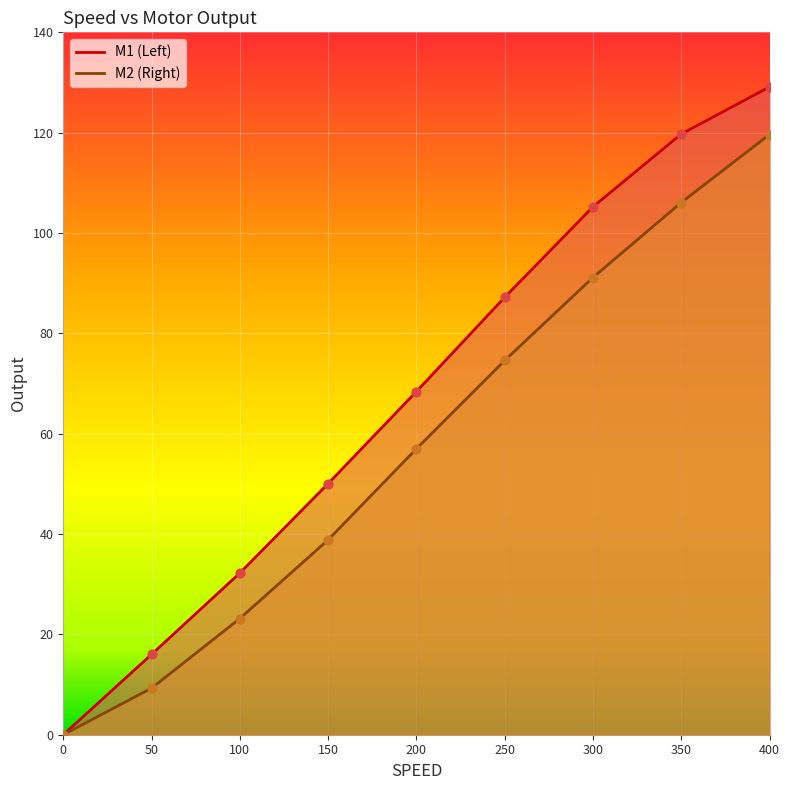

At which category is the sum across all series the highest?

400